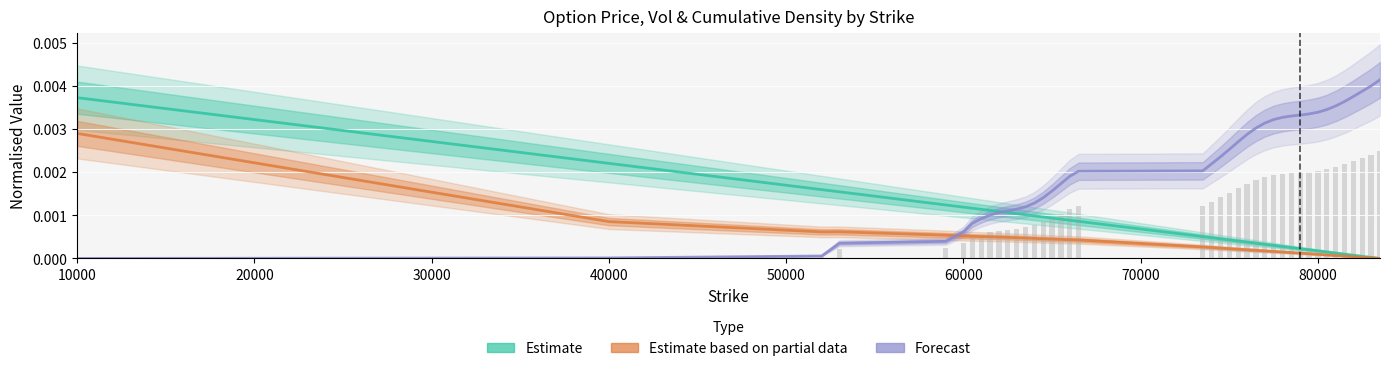

Is the value of Estimate (Price norm.) at 13 greater than the value of Estimate based on partial data (Vol norm.) at 12?

Yes